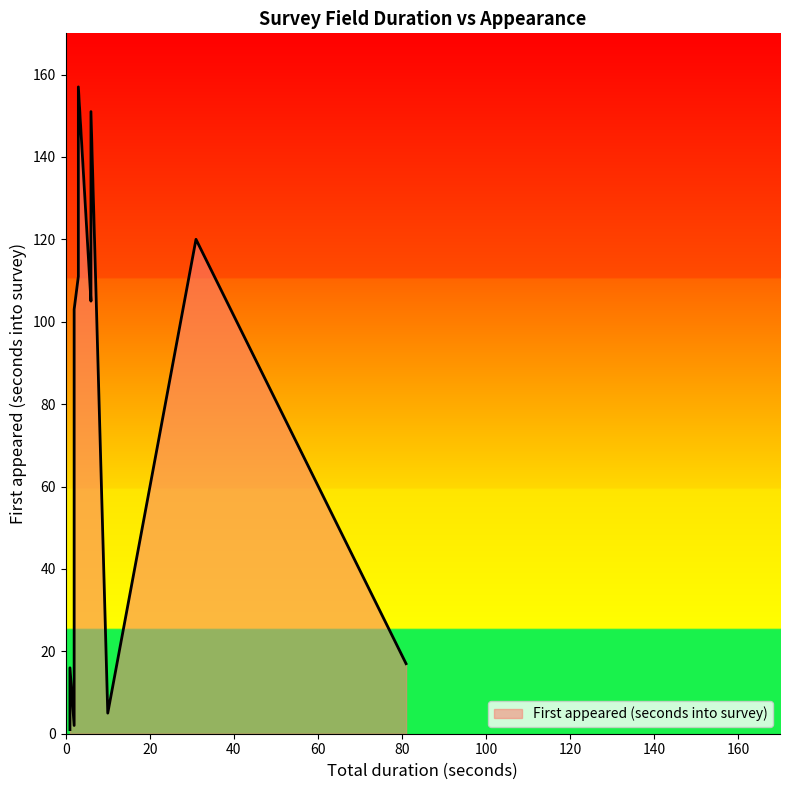

True or false: First appeared (seconds into survey) and Total duration (seconds) cross at least once.

True